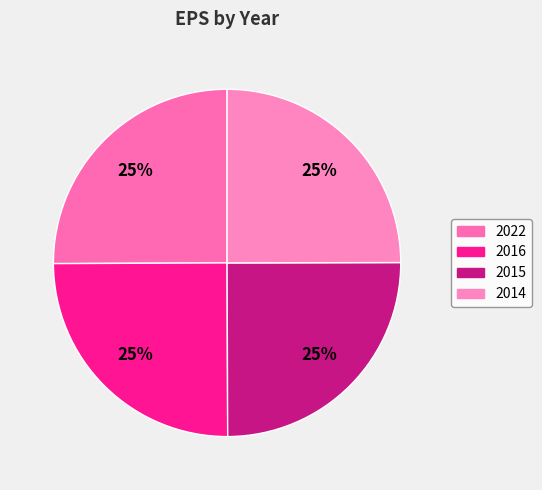

Is 2016 the majority of the pie?

No